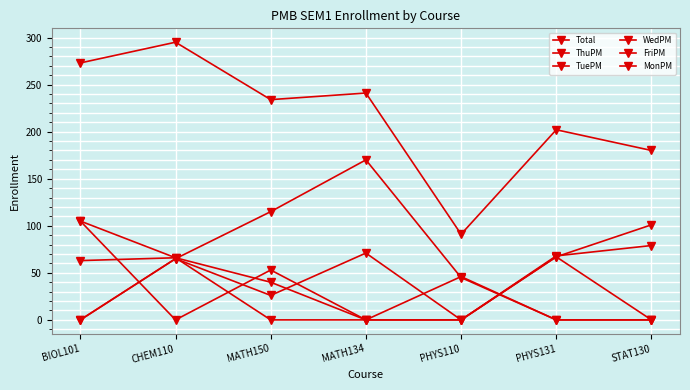

Count the number of data series in this chart.

6